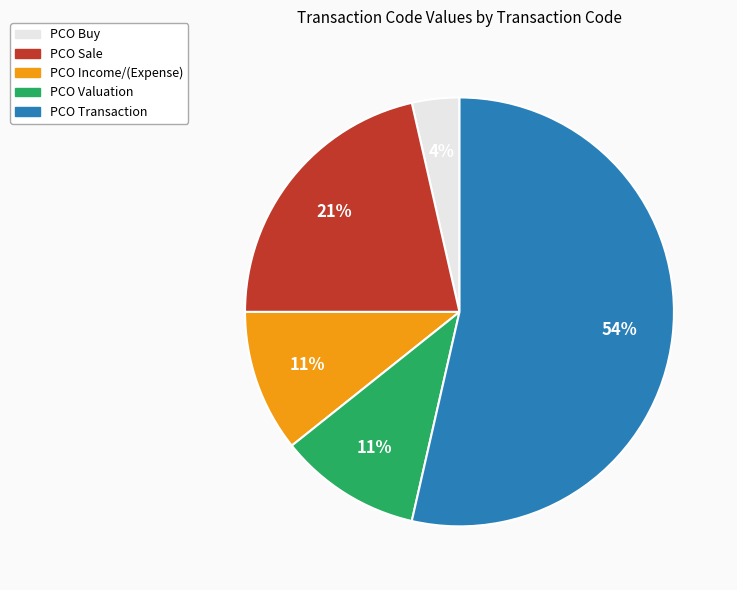

Between PCO Buy and PCO Transaction, which is larger?

PCO Transaction